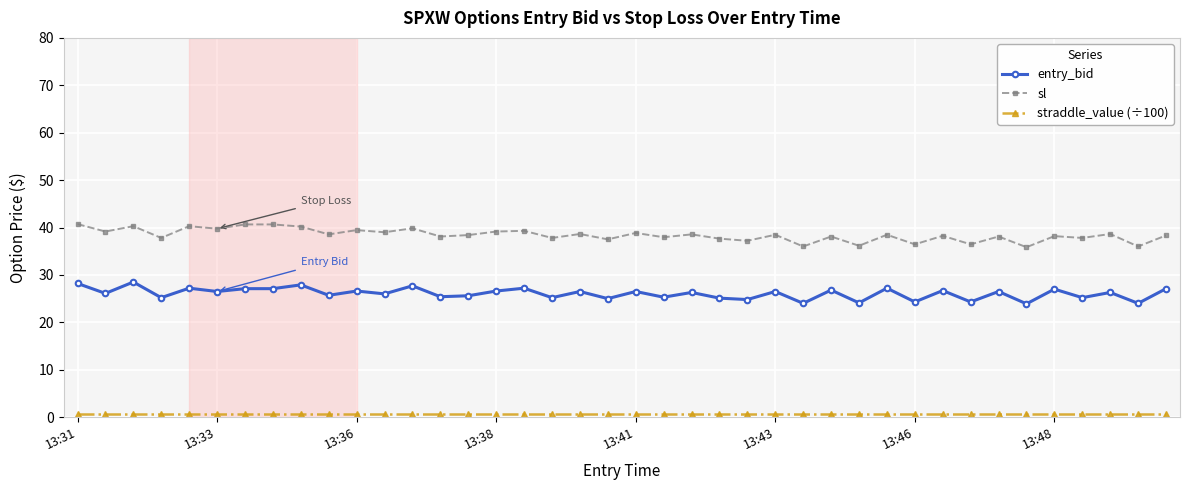

How many lines are shown in the chart?

3